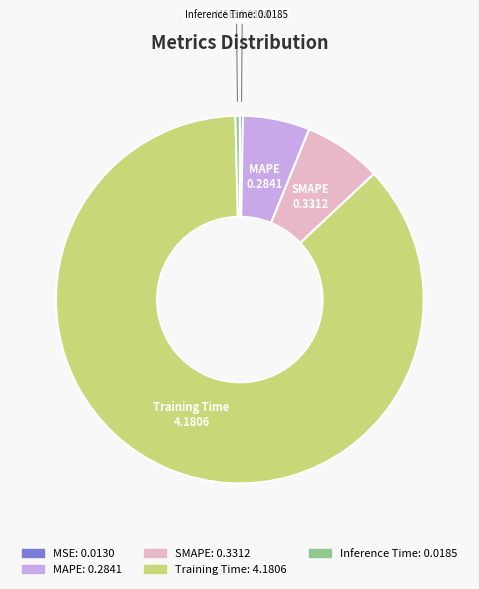

Between SMAPE and Inference Time, which is larger?

SMAPE